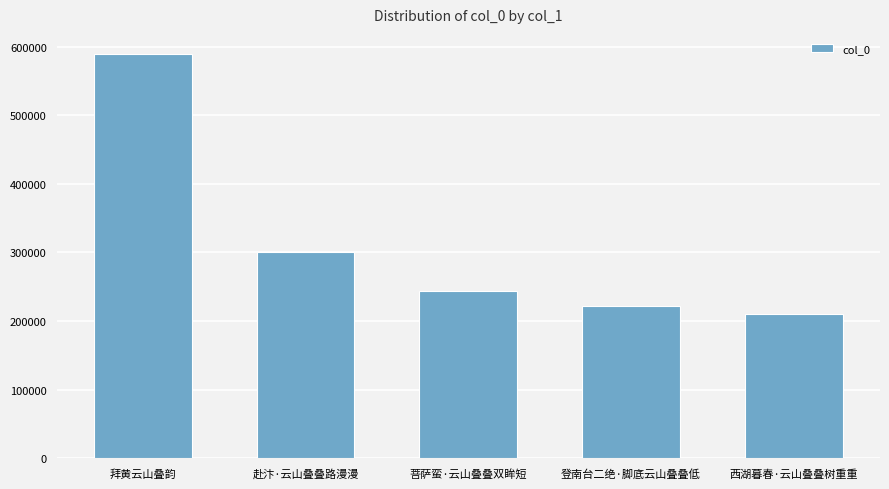

Rank the categories by value from lowest to highest.

西湖暮春·云山叠叠树重重, 登南台二绝·脚底云山叠叠低, 菩萨蛮·云山叠叠双眸短, 赴汴·云山叠叠路漫漫, 拜黄云山叠韵